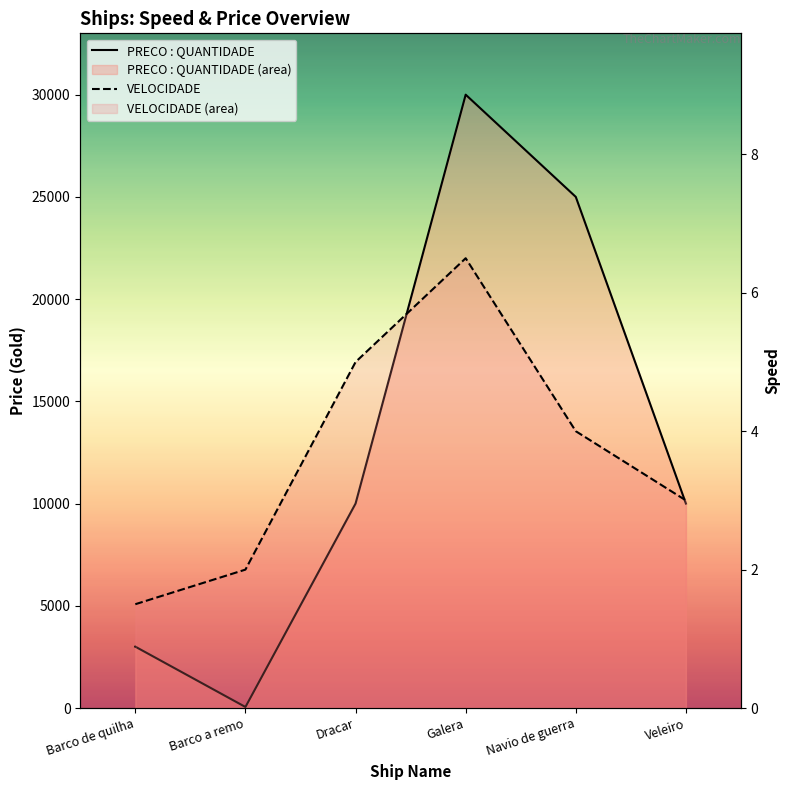

What value does the VELOCIDADE series have at Dracar?

5.0